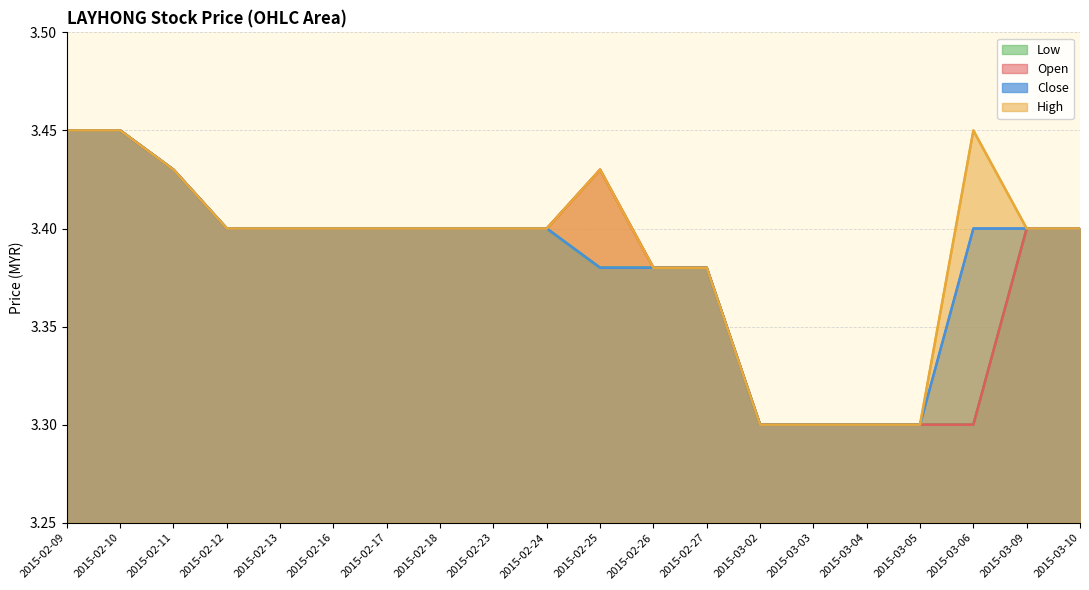

What is the lowest value of the Open series?

3.3